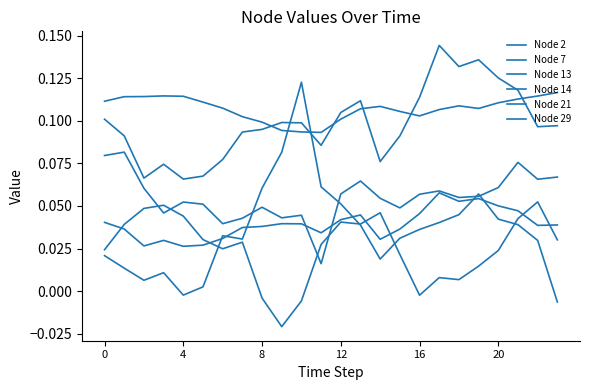

At which label does Node 13 reach its minimum?

9